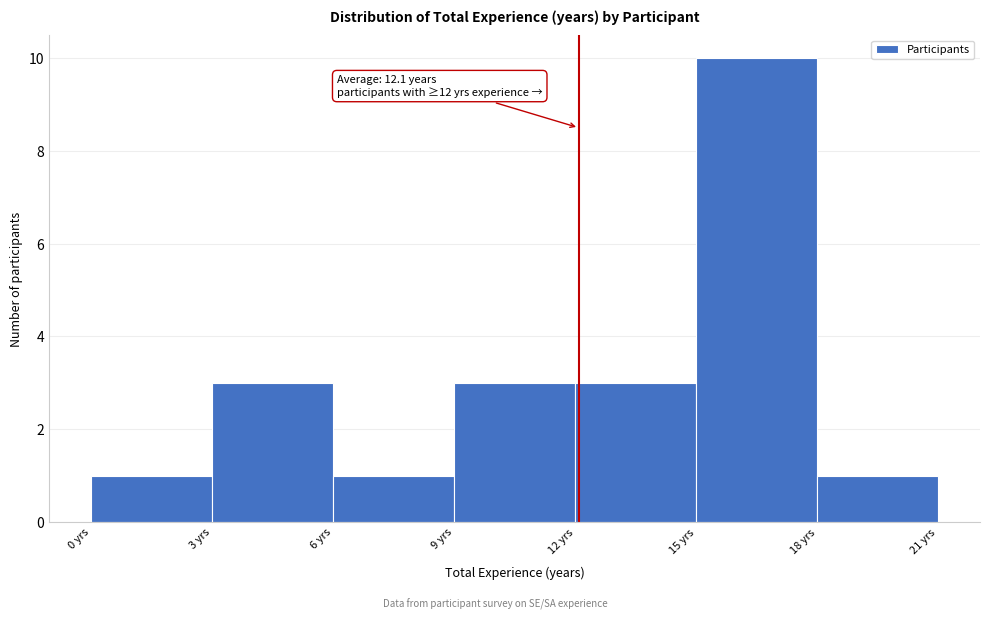

Over which range of the x-axis is the bar tallest?

15 to 18